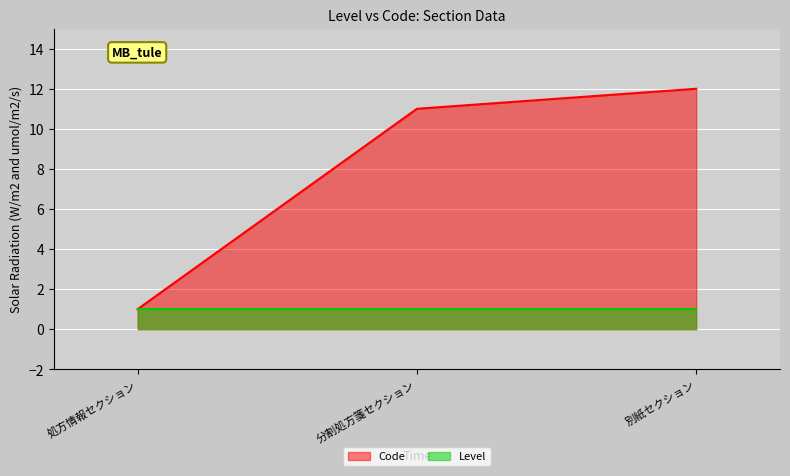

Between 処方情報セクション and 分割処方箋セクション, which is larger?

分割処方箋セクション